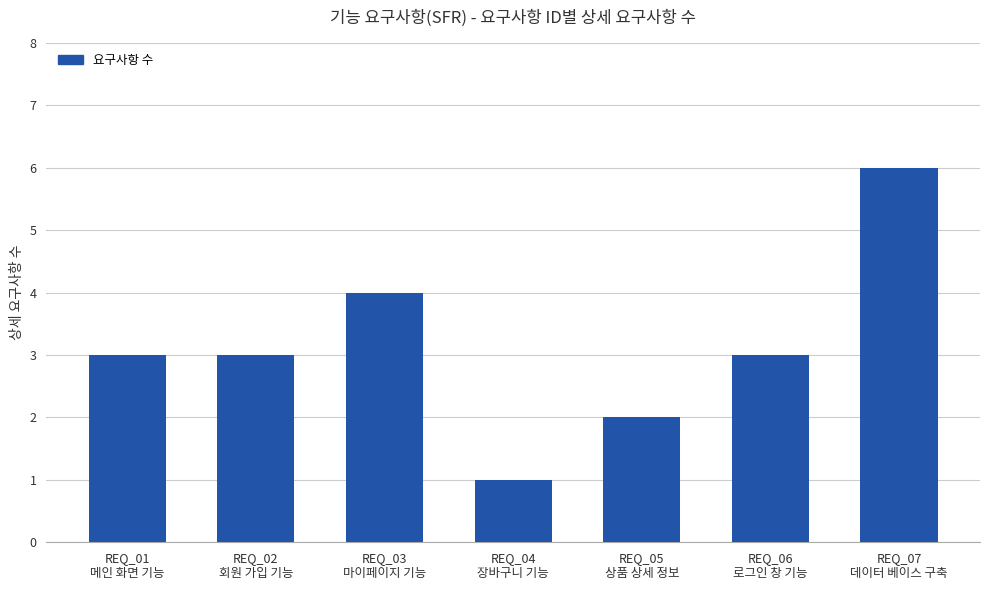

Approximately how many times larger is the value at REQ_05
상품 상세 정보 compared to REQ_04
장바구니 기능?

2.0